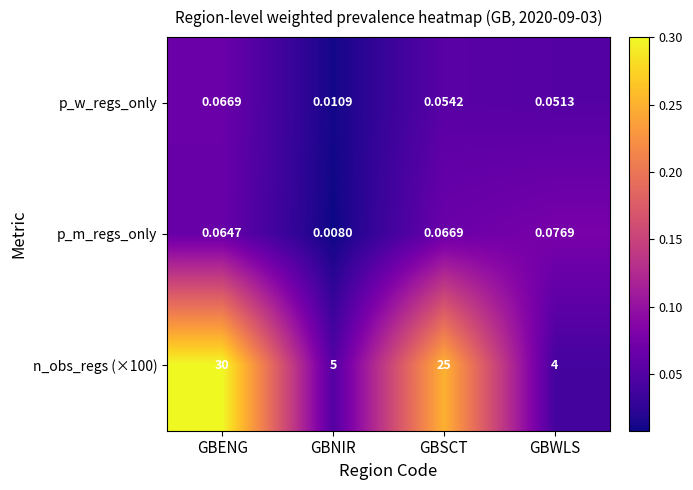

Rank the series at GBSCT from highest to lowest value.

n_obs_regs (×100), p_m_regs_only, p_w_regs_only